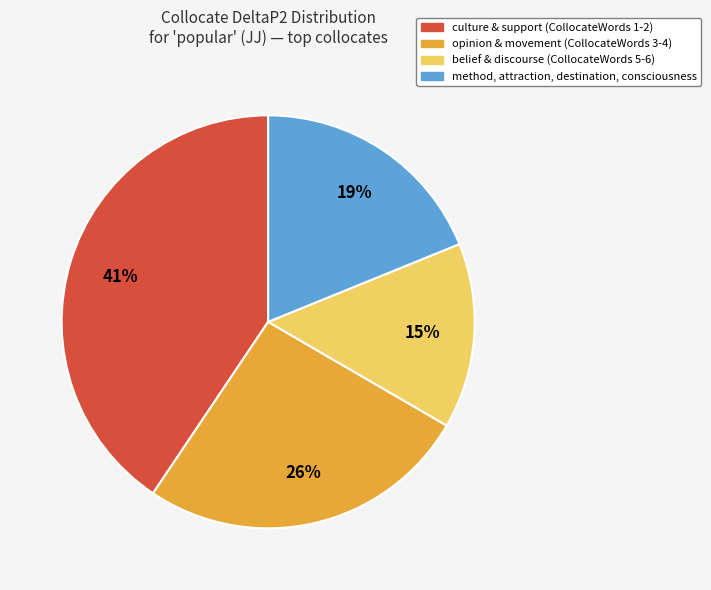

Do method, attraction, destination, consciousness and culture & support (CollocateWords 1-2) together represent more than half of the pie?

Yes